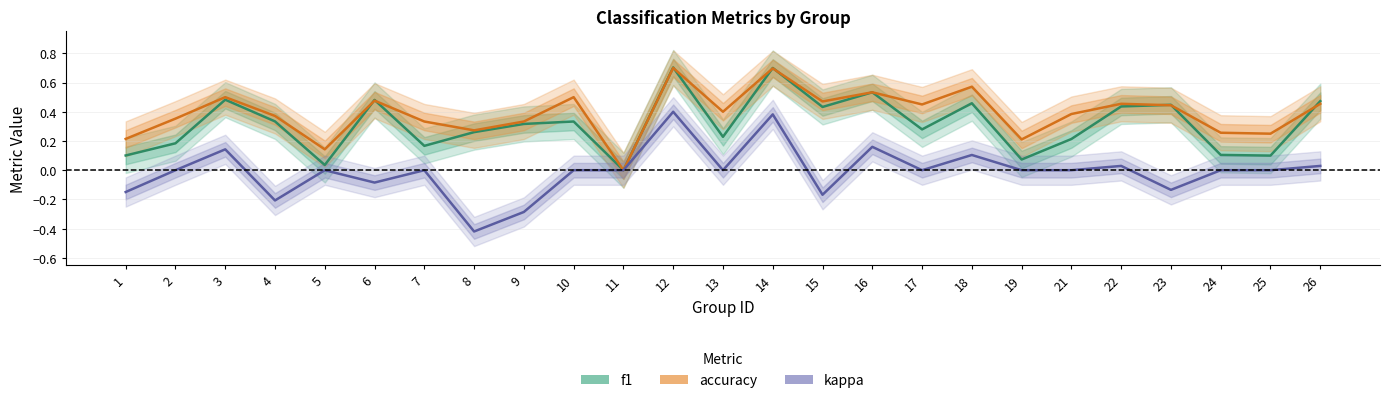

How many values in the kappa series exceed 0?

7